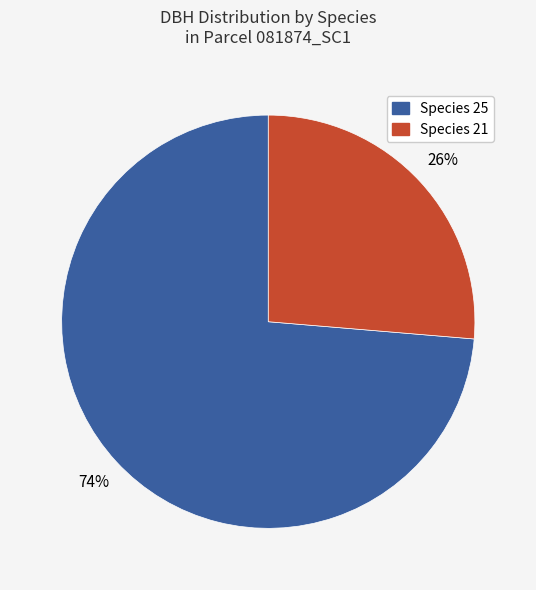

Does any single category account for the majority?

Yes